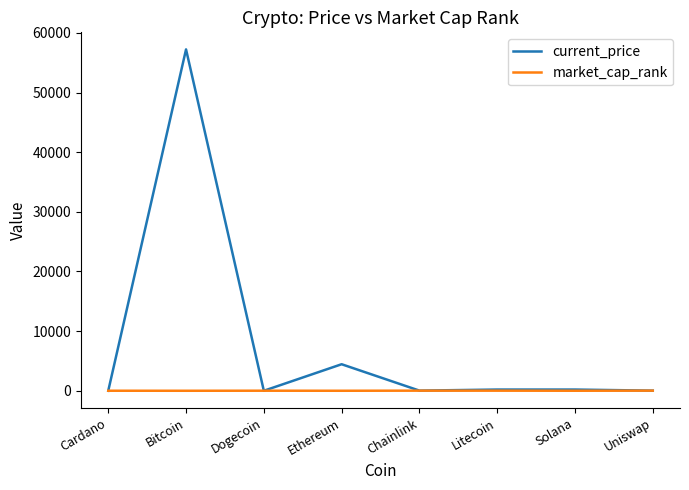

Which series has the largest range (max minus min)?

current_price